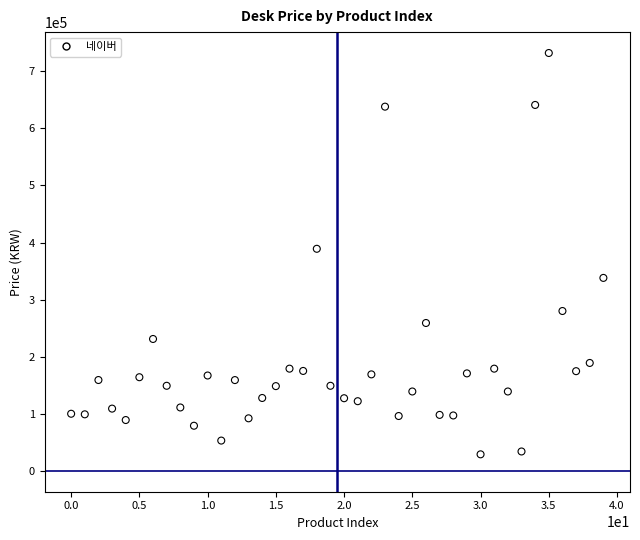

What Y value in the scatter plot is closest to 380450?

389000